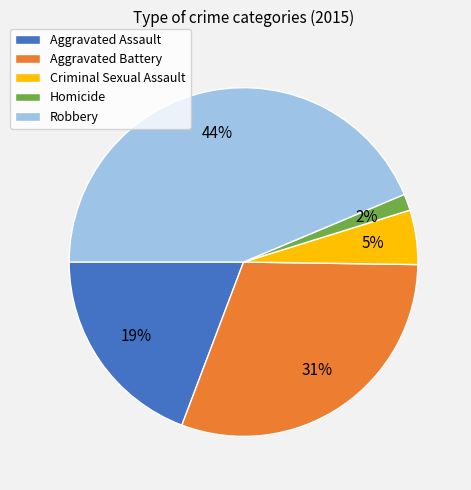

Rank the categories by value from highest to lowest.

Robbery, Aggravated Battery, Aggravated Assault, Criminal Sexual Assault, Homicide